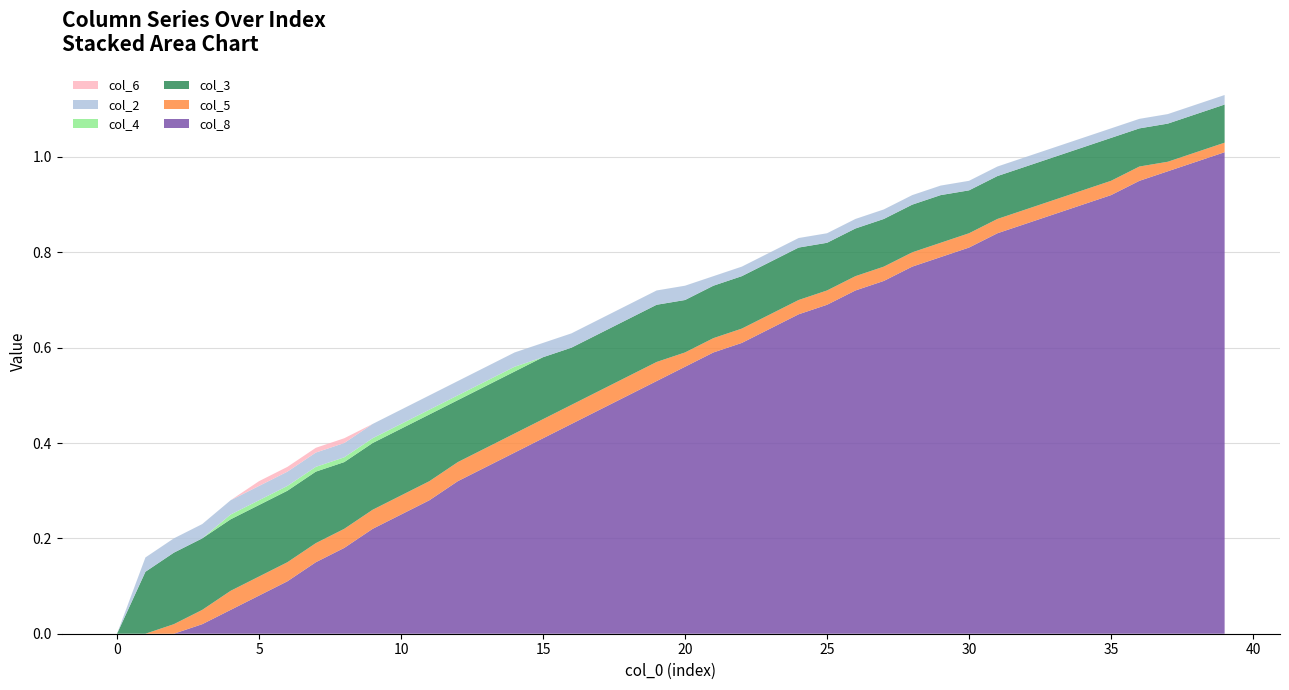

Reading left to right, extract all data points from this chart.

col_8: 0=0.0	1=0.0	2=0.0	3=0.0	4=0.1	5=0.1	6=0.1	7=0.1	8=0.2	9=0.2	10=0.2	11=0.3	12=0.3	13=0.3	14=0.4	15=0.4	16=0.4	17=0.5	18=0.5	19=0.5	20=0.6	21=0.6	22=0.6	23=0.6	24=0.7	25=0.7	26=0.7	27=0.7	28=0.8	29=0.8	30=0.8	31=0.8	32=0.9	33=0.9	34=0.9	35=0.9	36=0.9	37=1.0	38=1.0	39=1.0
col_5: 0=0.0	1=0.0	2=0.0	3=0.0	4=0.0	5=0.0	6=0.0	7=0.0	8=0.0	9=0.0	10=0.0	11=0.0	12=0.0	13=0.0	14=0.0	15=0.0	16=0.0	17=0.0	18=0.0	19=0.0	20=0.0	21=0.0	22=0.0	23=0.0	24=0.0	25=0.0	26=0.0	27=0.0	28=0.0	29=0.0	30=0.0	31=0.0	32=0.0	33=0.0	34=0.0	35=0.0	36=0.0	37=0.0	38=0.0	39=0.0
col_3: 0=0.0	1=0.1	2=0.1	3=0.1	4=0.1	5=0.1	6=0.1	7=0.1	8=0.1	9=0.1	10=0.1	11=0.1	12=0.1	13=0.1	14=0.1	15=0.1	16=0.1	17=0.1	18=0.1	19=0.1	20=0.1	21=0.1	22=0.1	23=0.1	24=0.1	25=0.1	26=0.1	27=0.1	28=0.1	29=0.1	30=0.1	31=0.1	32=0.1	33=0.1	34=0.1	35=0.1	36=0.1	37=0.1	38=0.1	39=0.1
col_4: 0=0.0	1=0.0	2=0.0	3=0.0	4=0.0	5=0.0	6=0.0	7=0.0	8=0.0	9=0.0	10=0.0	11=0.0	12=0.0	13=0.0	14=0.0	15=0.0	16=0.0	17=0.0	18=0.0	19=0.0	20=0.0	21=0.0	22=0.0	23=0.0	24=0.0	25=0.0	26=0.0	27=0.0	28=0.0	29=0.0	30=0.0	31=0.0	32=0.0	33=0.0	34=0.0	35=0.0	36=0.0	37=0.0	38=0.0	39=0.0
col_2: 0=0.0	1=0.0	2=0.0	3=0.0	4=0.0	5=0.0	6=0.0	7=0.0	8=0.0	9=0.0	10=0.0	11=0.0	12=0.0	13=0.0	14=0.0	15=0.0	16=0.0	17=0.0	18=0.0	19=0.0	20=0.0	21=0.0	22=0.0	23=0.0	24=0.0	25=0.0	26=0.0	27=0.0	28=0.0	29=0.0	30=0.0	31=0.0	32=0.0	33=0.0	34=0.0	35=0.0	36=0.0	37=0.0	38=0.0	39=0.0
col_6: 0=0.0	1=0.0	2=0.0	3=0.0	4=0.0	5=0.0	6=0.0	7=0.0	8=0.0	9=0.0	10=0.0	11=0.0	12=0.0	13=0.0	14=0.0	15=0.0	16=0.0	17=0.0	18=0.0	19=0.0	20=0.0	21=0.0	22=0.0	23=0.0	24=0.0	25=0.0	26=0.0	27=0.0	28=0.0	29=0.0	30=0.0	31=0.0	32=0.0	33=0.0	34=0.0	35=0.0	36=0.0	37=0.0	38=0.0	39=0.0